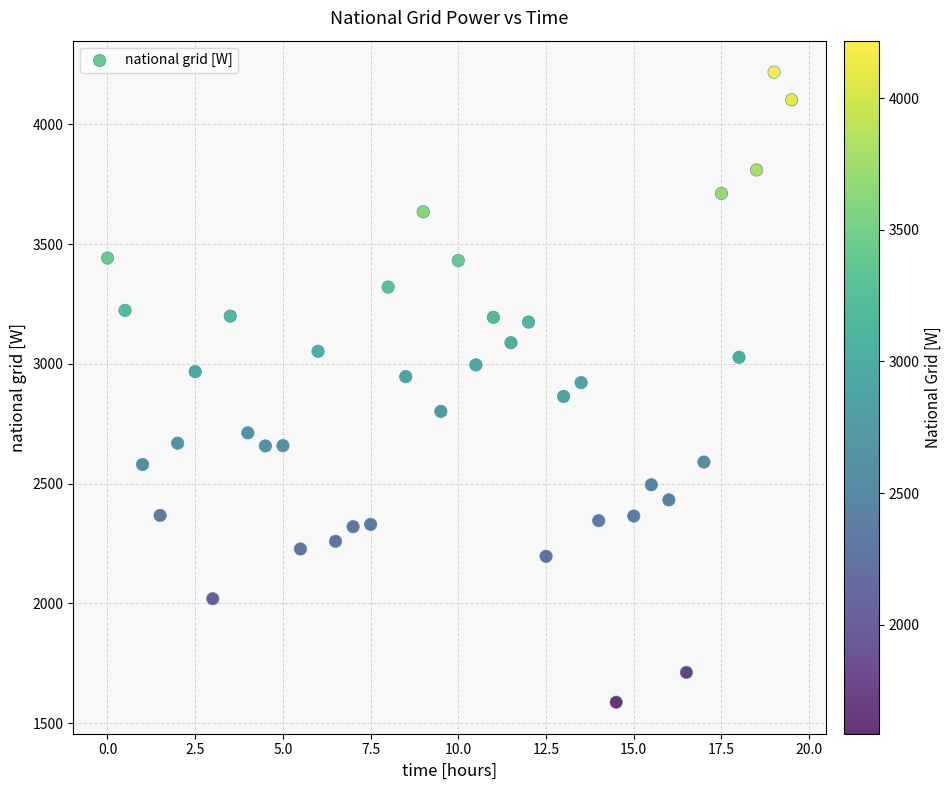

What is the range of X values (max minus min)?

19.5